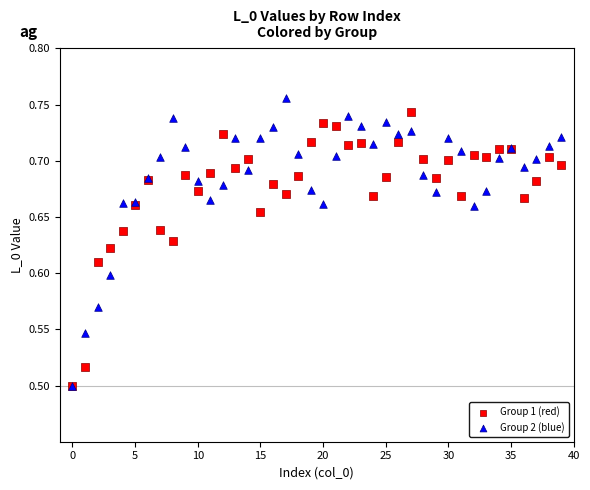

Which series has the largest Y range (max minus min)?

Group 2 (blue)